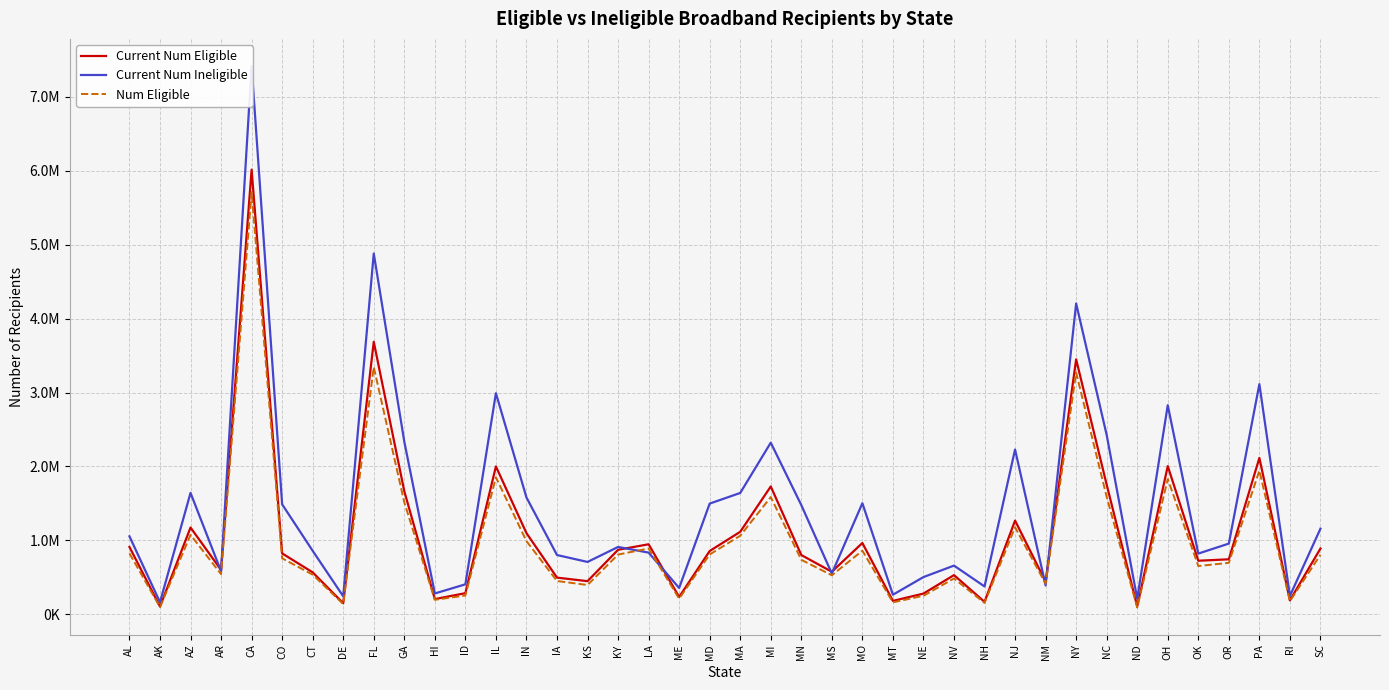

Is it true that Num Eligible equals 298514 at MN?

False